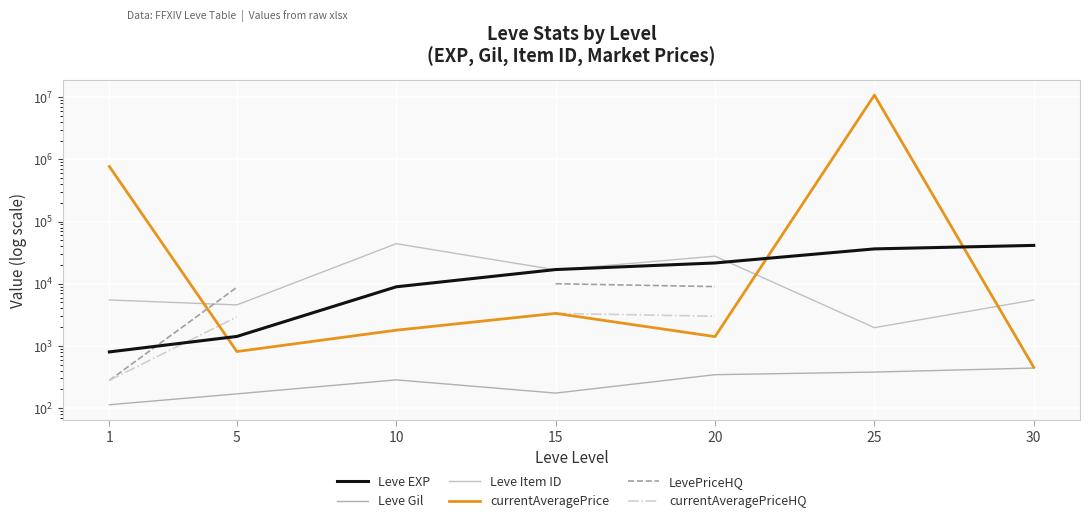

At which category does the chart reach its peak across all series?

25